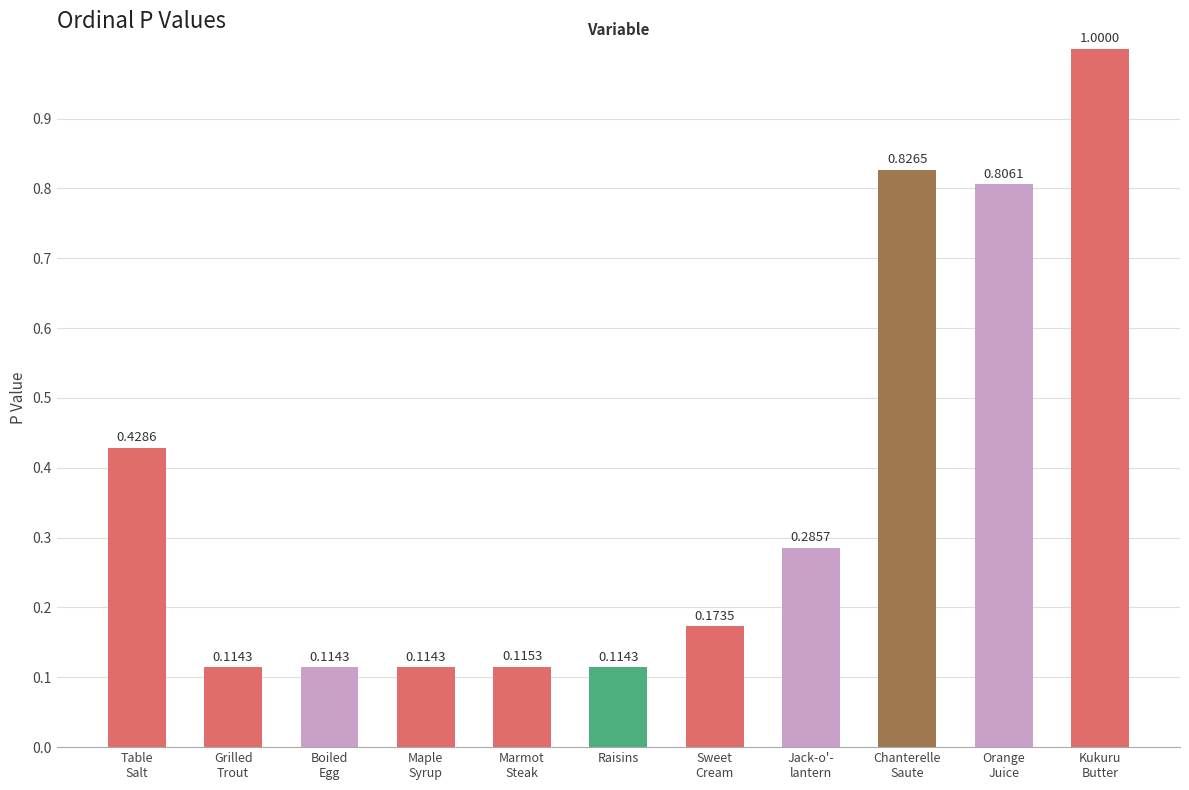

What is the difference between the maximum and minimum values?

0.9